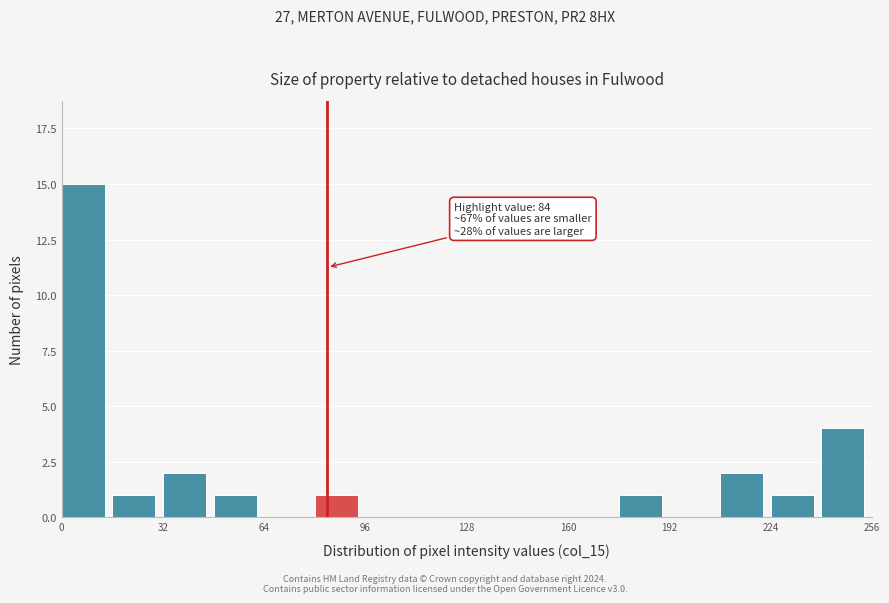

Around what value on the x-axis is the tallest bar? Give the approximate position of its centre, as read against the axis.

5